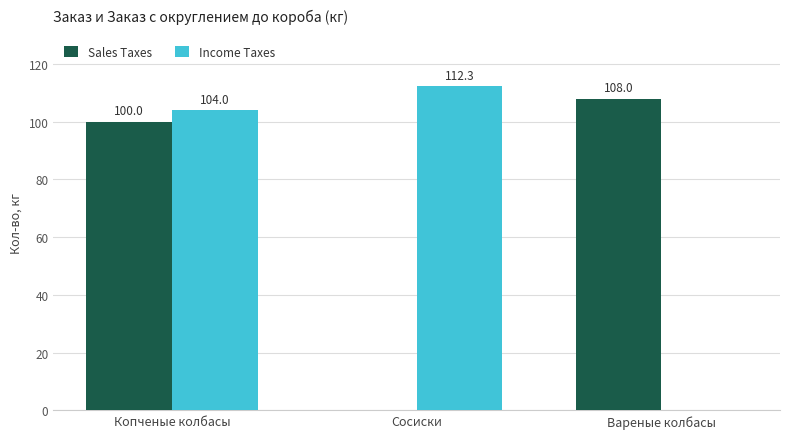

Where is Income Taxes nearest to the value 56?

Копченые колбасы